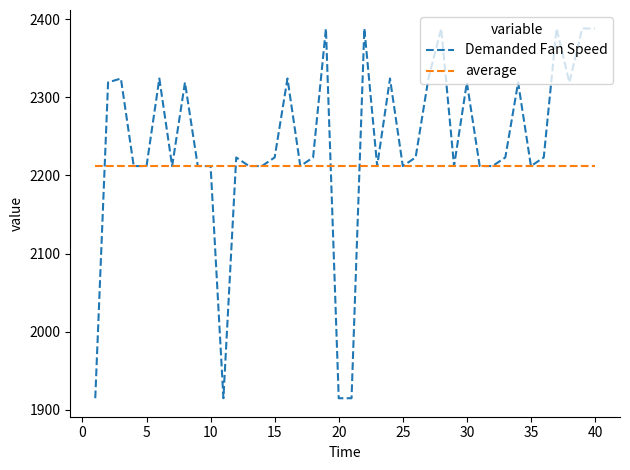

Which series has the widest spread of values?

Demanded Fan Speed